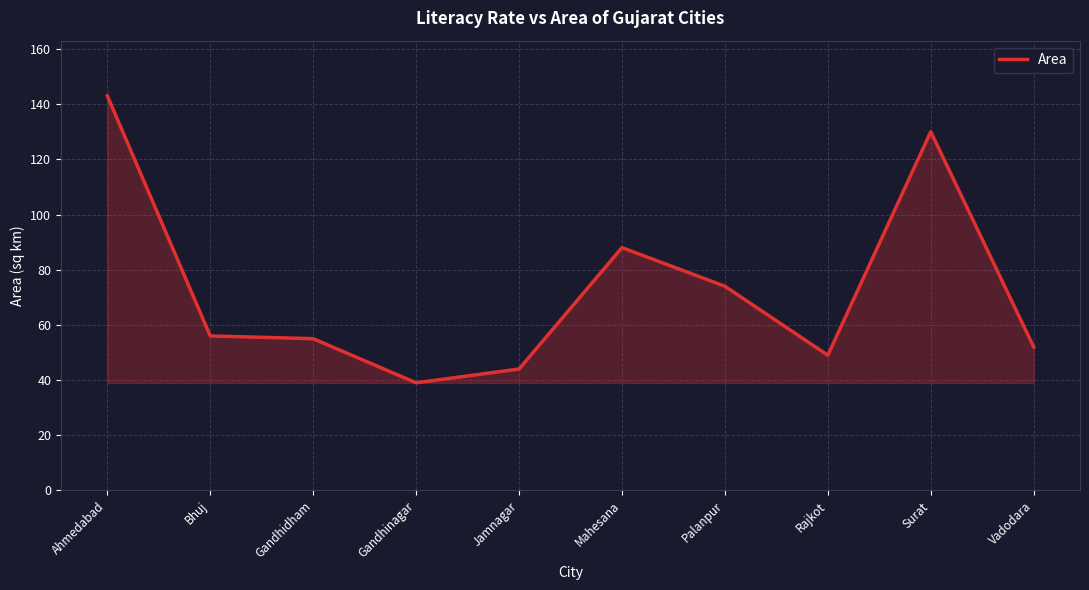

What is the difference between the maximum and minimum values?

104